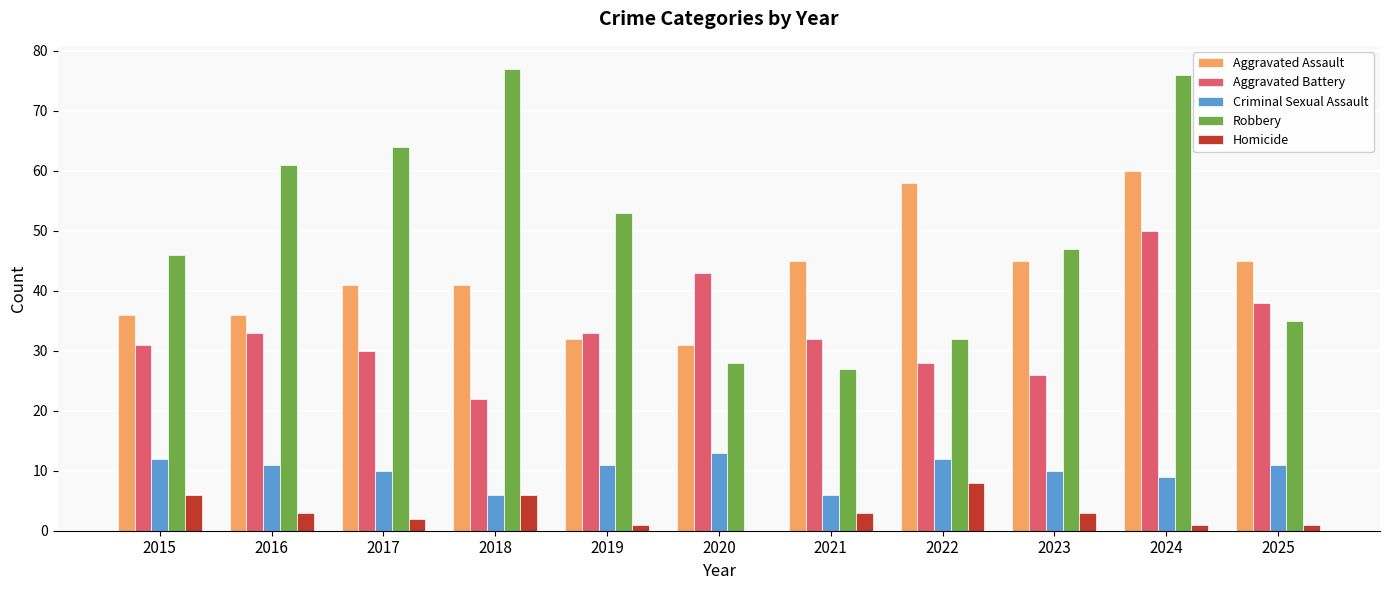

How many groups of bars are there?

11